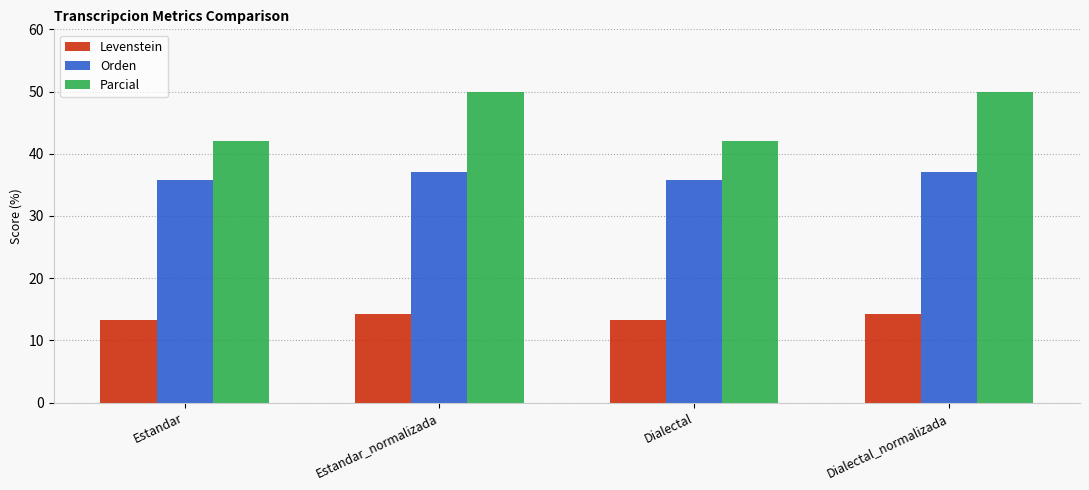

Is the value of Orden at Dialectal_normalizada greater than the value of Levenstein at Dialectal?

Yes